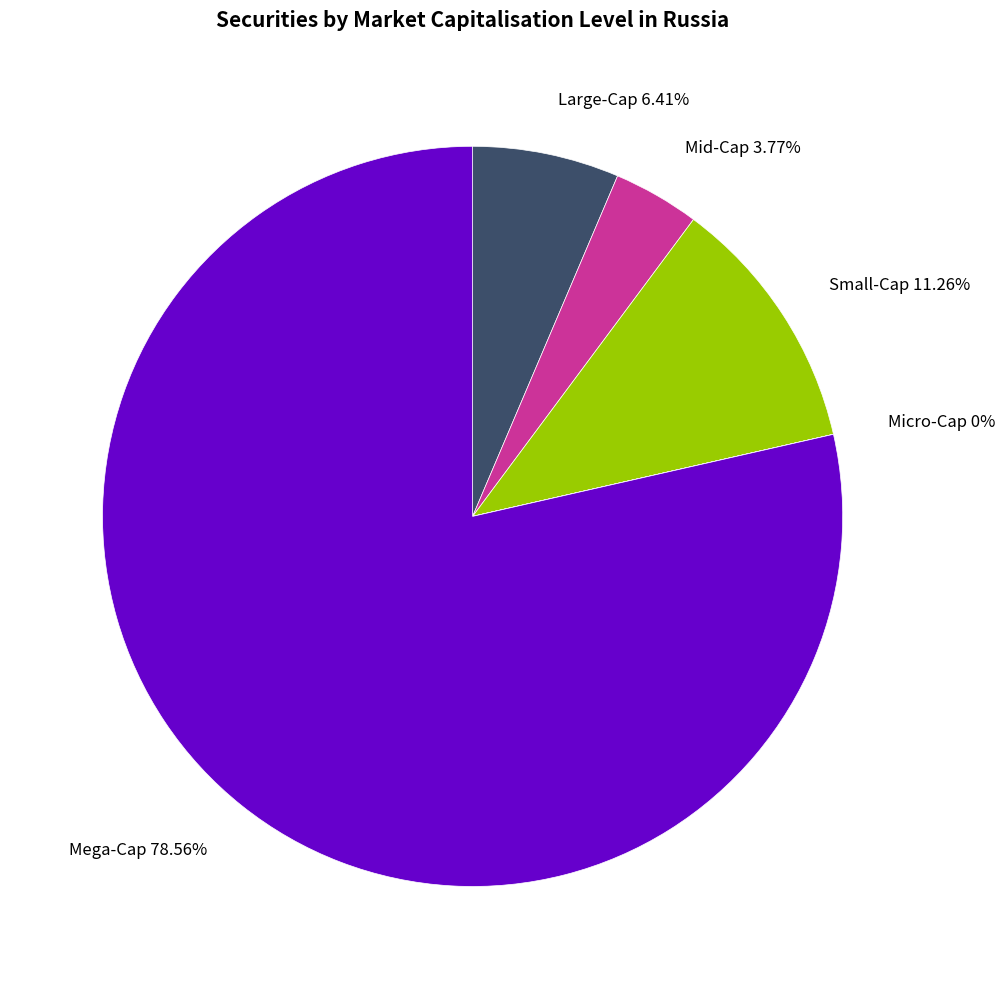

Does Mega-Cap account for over 50% of the chart?

Yes